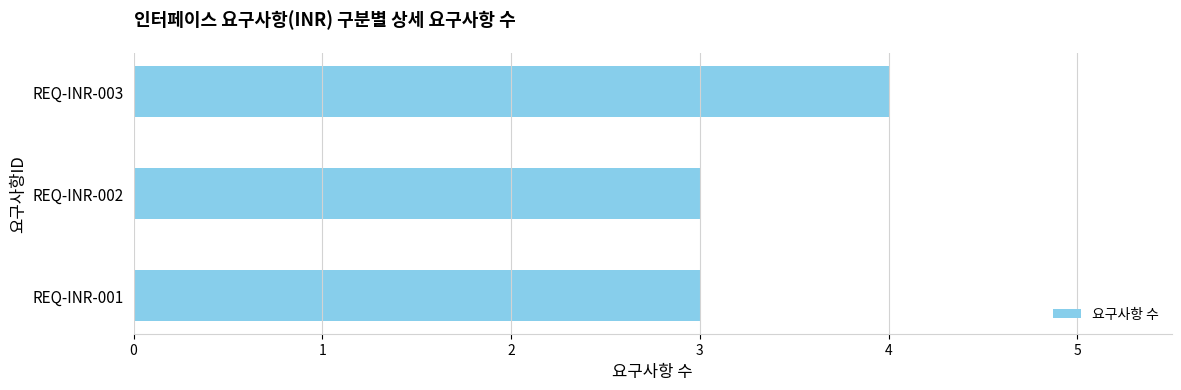

The value at REQ-INR-003 is 2. True or false?

False